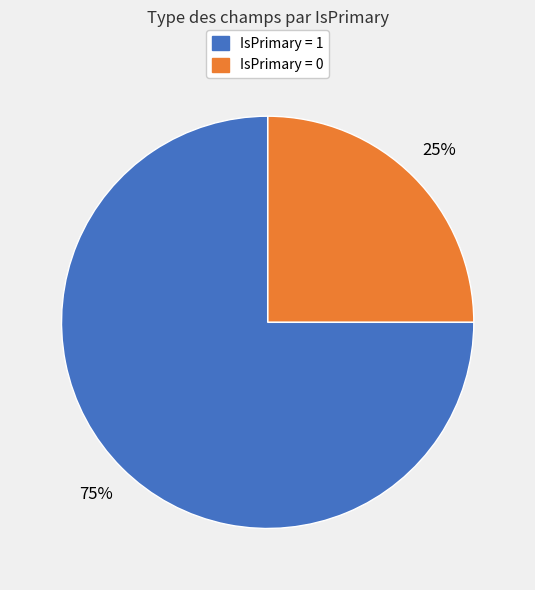

Is there a majority slice in this chart?

Yes